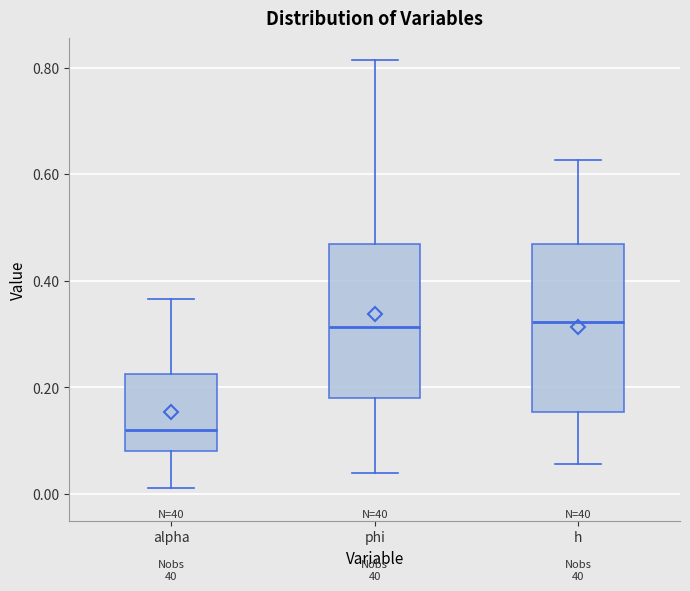

Reading left to right, transcribe this box plot: for each box, give where its median line is, the range the box spans, and where its two whiskers end, as read against the y-axis. The values are not printed on the chart, so give them approximately, as read against the axis.

alpha: median 0.12, box 0.08 to 0.22, whiskers 0.02 to 0.36
phi: median 0.32, box 0.18 to 0.46, whiskers 0.04 to 0.82
h: median 0.32, box 0.16 to 0.46, whiskers 0.06 to 0.62